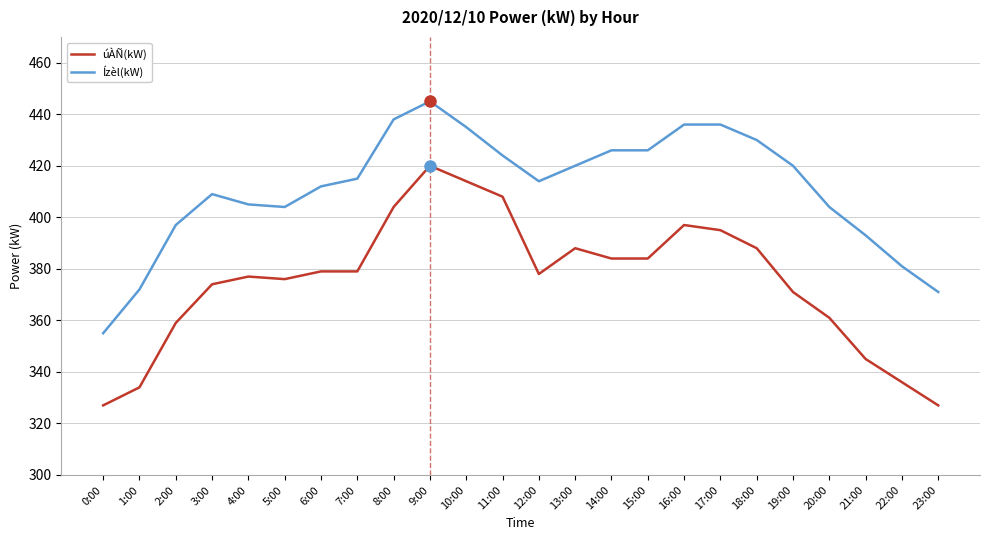

Rank the series by their average value, from highest to lowest.

Ízèl(kW), úÀÑ(kW)